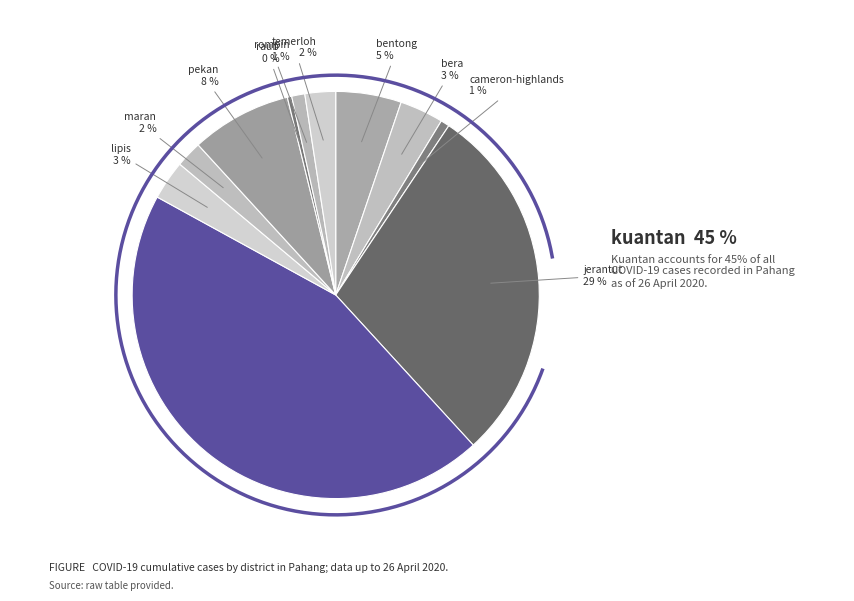

How many segments does this pie chart have?

11